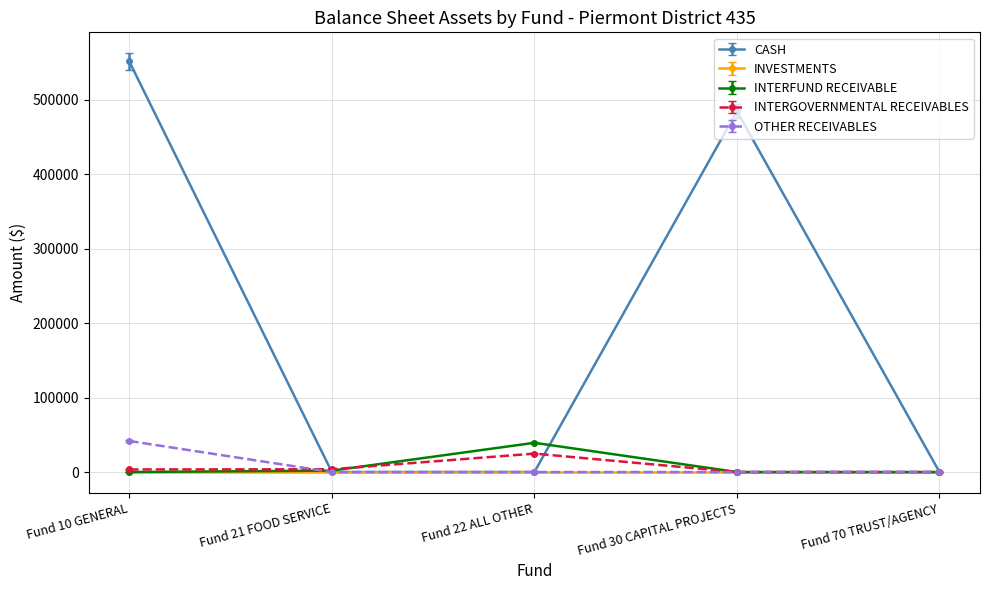

What is the label of the 3rd point from the right?

Fund 22 ALL OTHER